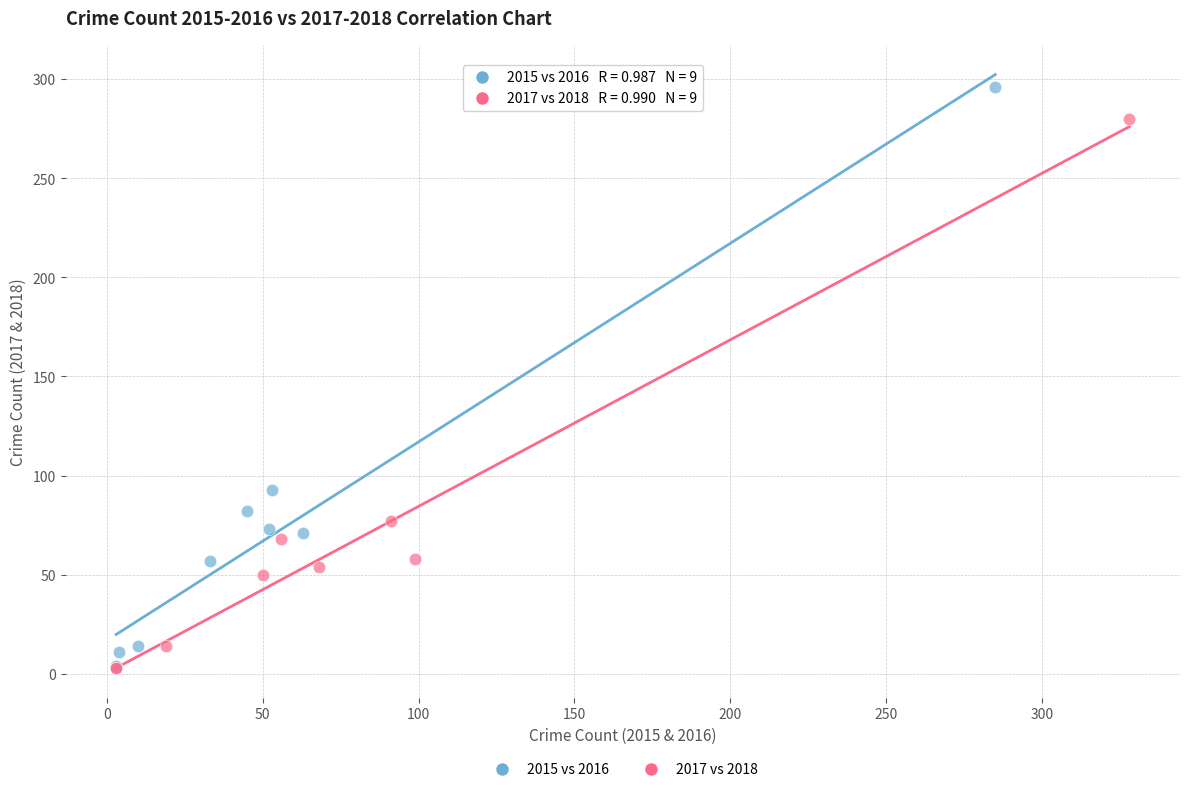

Which series reaches the maximum Y coordinate?

2015 vs 2016